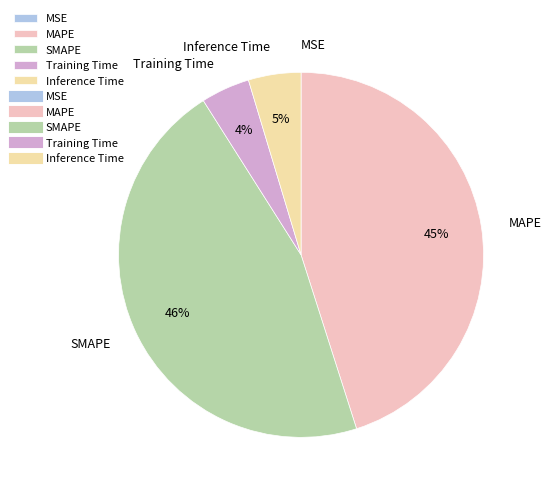

To the nearest percent, what is the average slice percentage?

20%